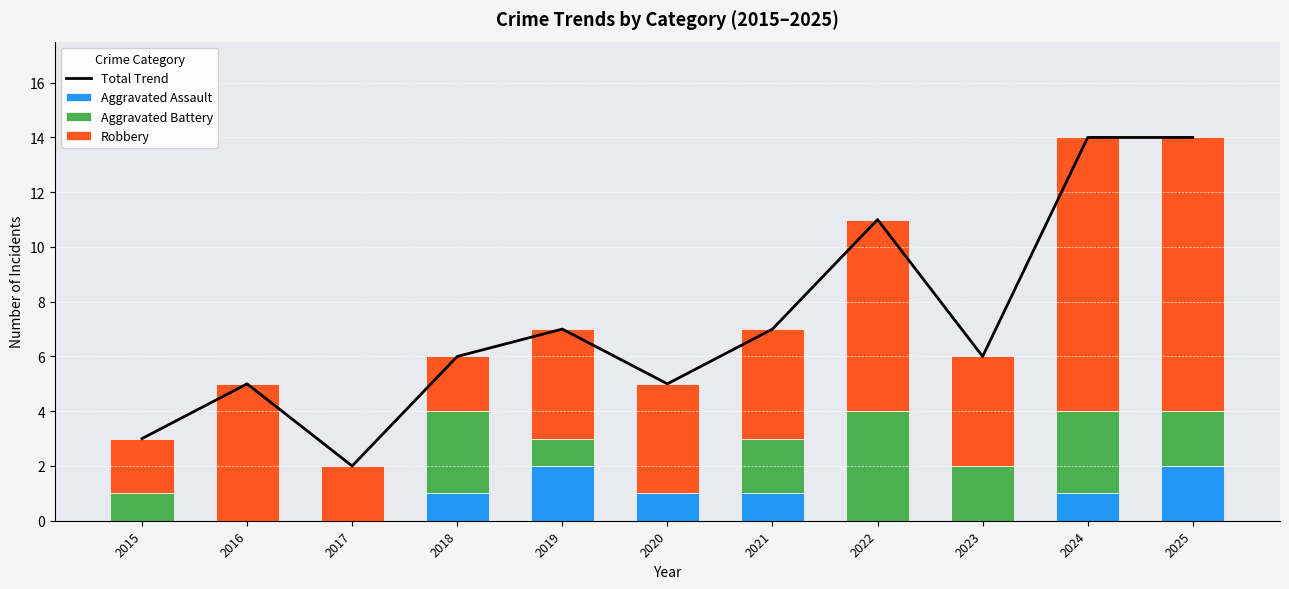

Which category has the lowest value across all series?

2015